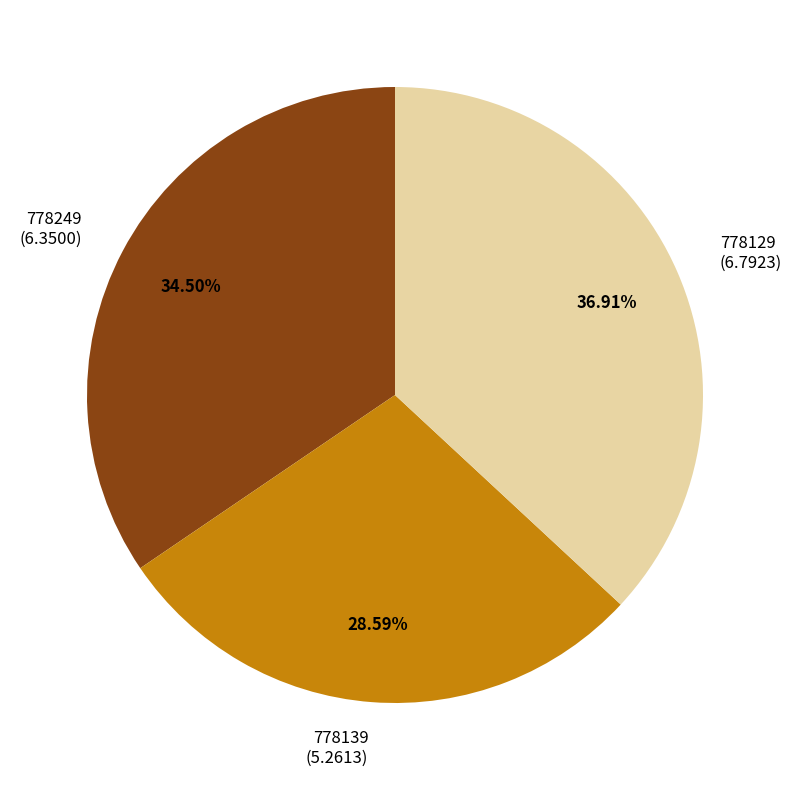

Is it true that 778129 is 48% of the pie?

False